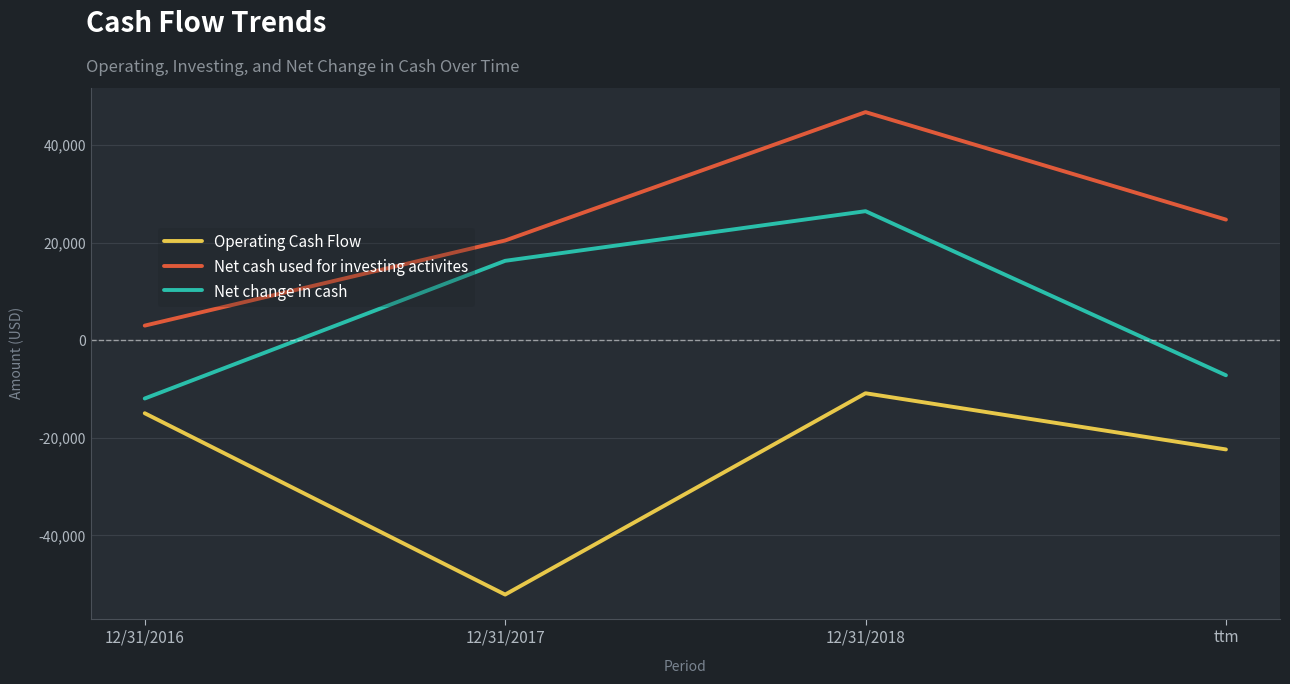

What is the maximum value shown in the chart?

46789